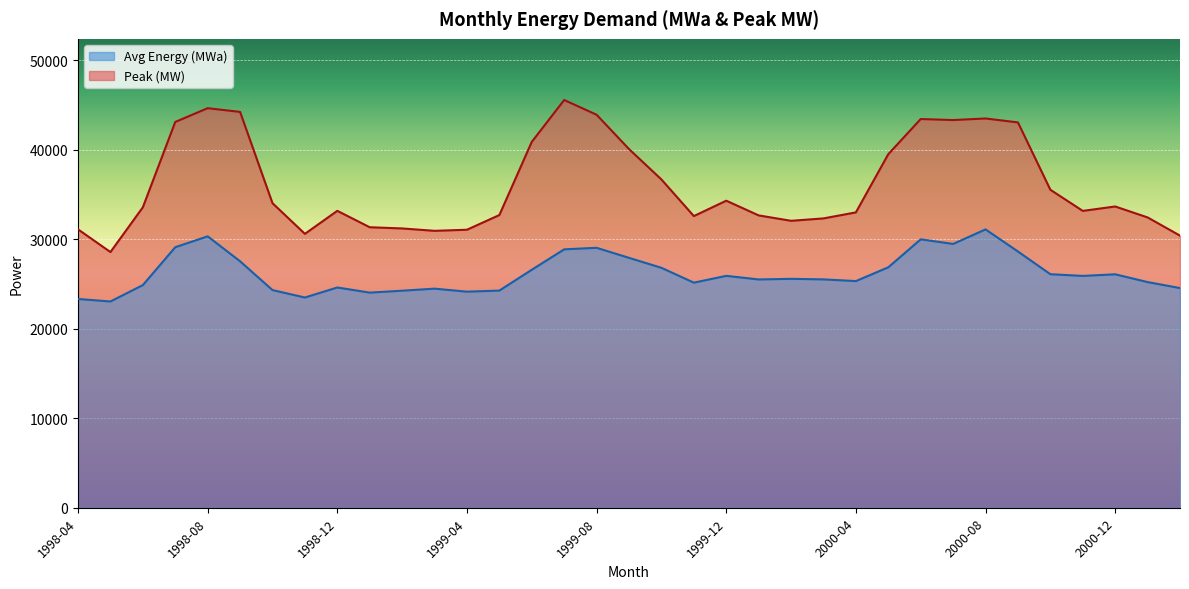

How many series are shown in this chart?

2